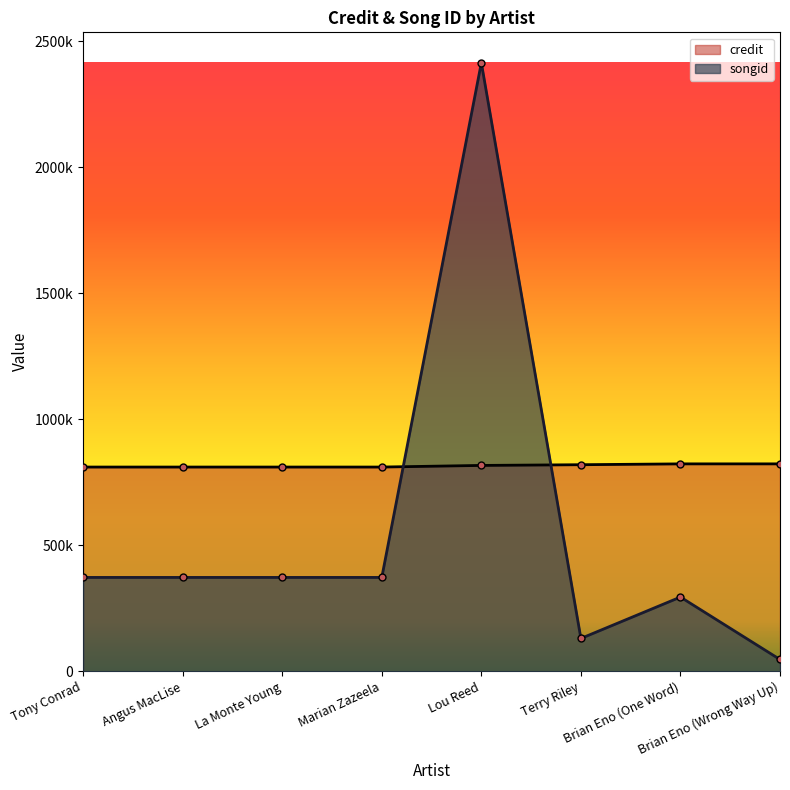

What is the value of the credit point at the 4th from the left?

810377